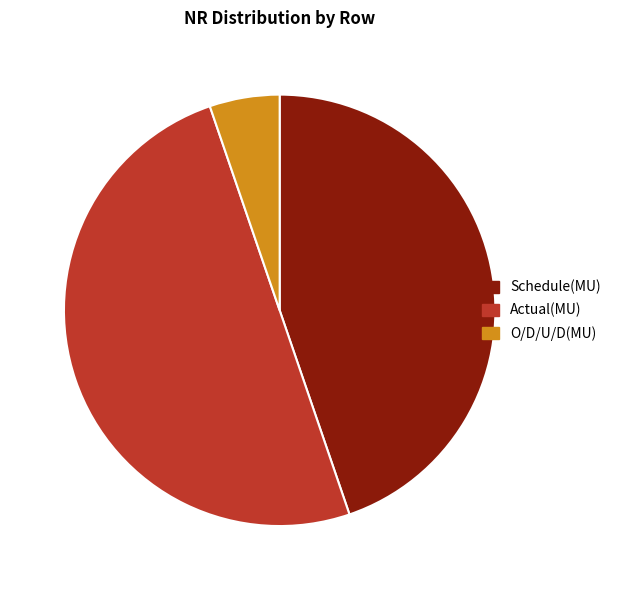

How many segments does this pie chart have?

3